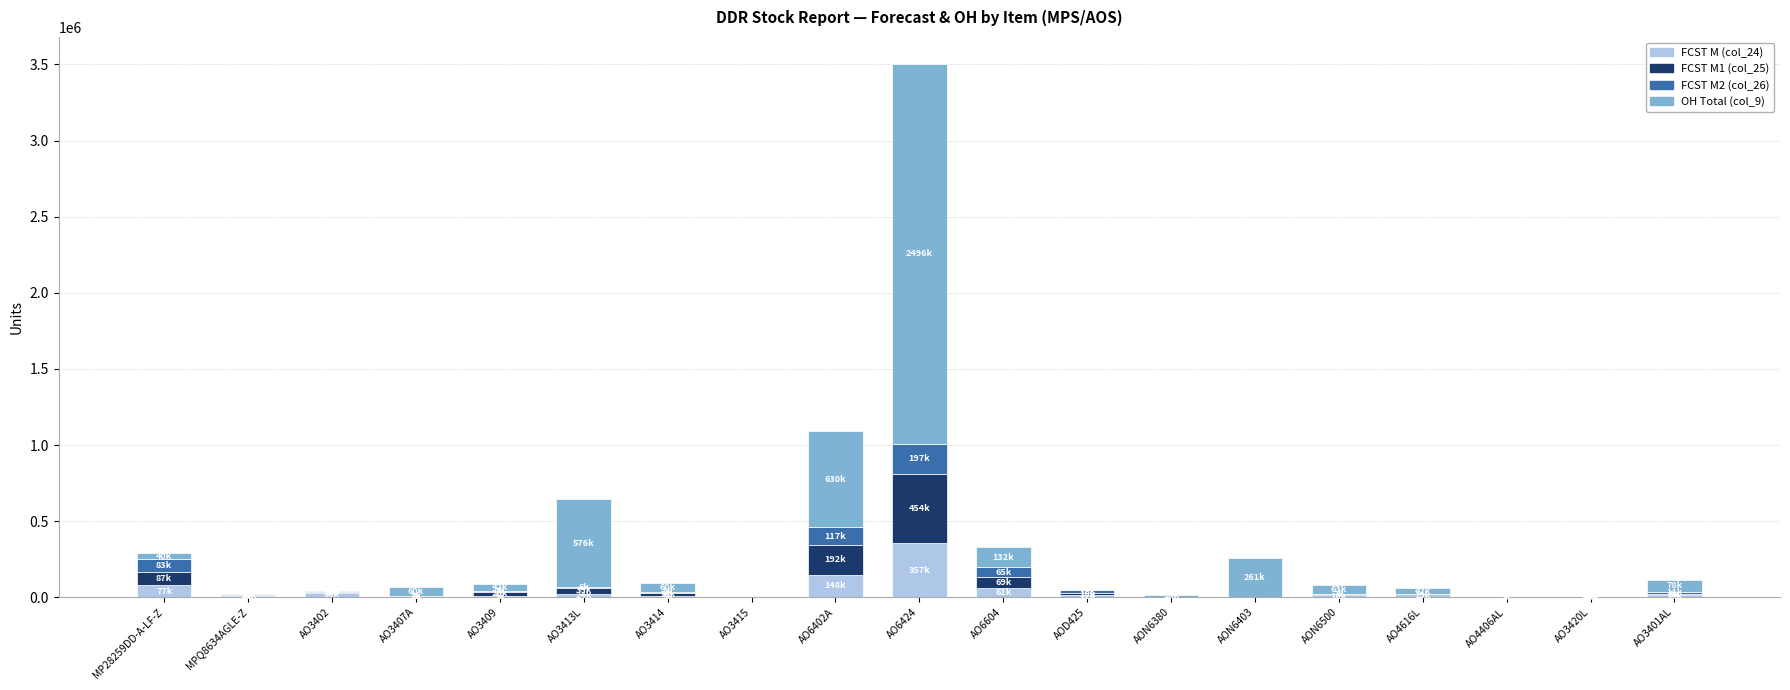

Count the number of data series in this chart.

4